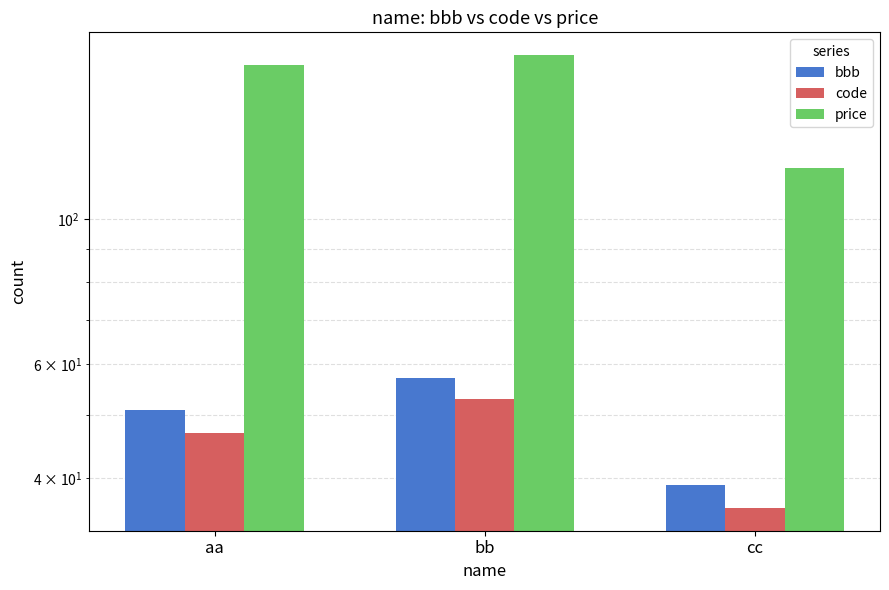

At aa, list the series in order from largest to smallest.

price, bbb, code